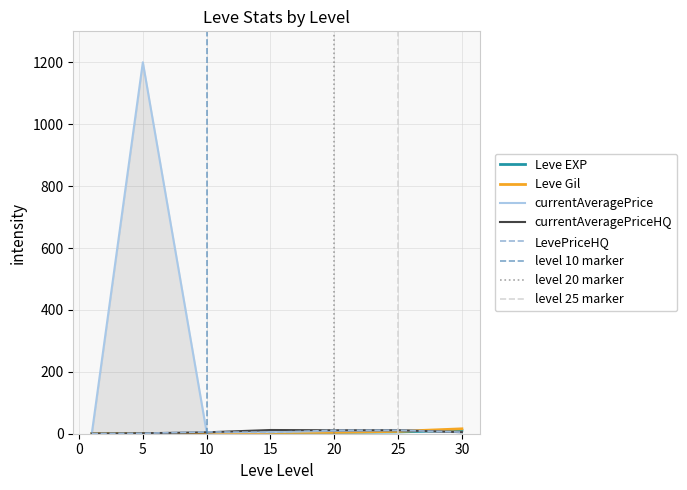

True or false: Leve Gil has a value of 0.1 at 1.

False